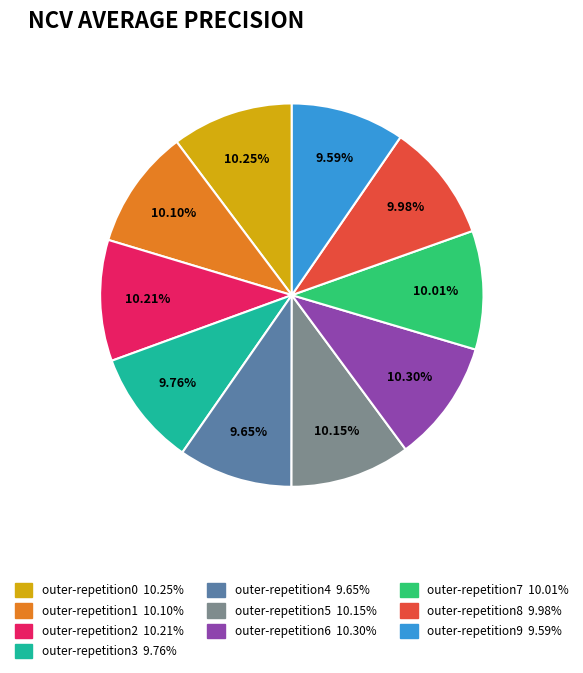

To the nearest percent, what is the difference between the largest and smallest slice percentages?

1%